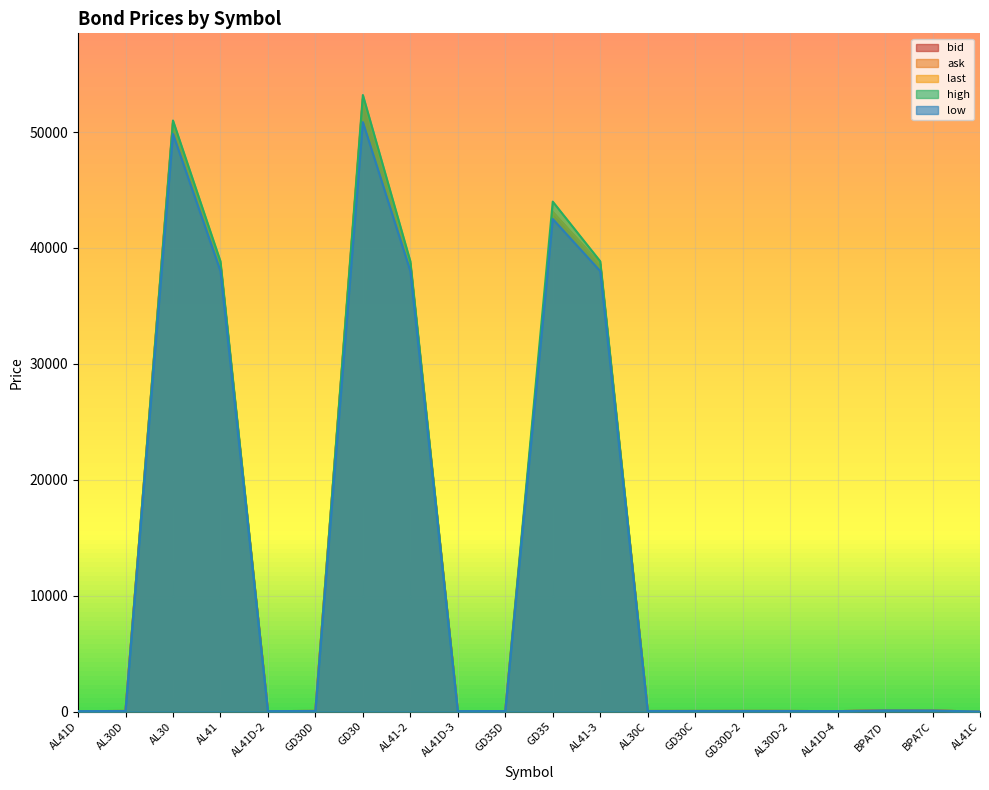

What is the spread (max minus min) of values at AL41D-4?

1.2